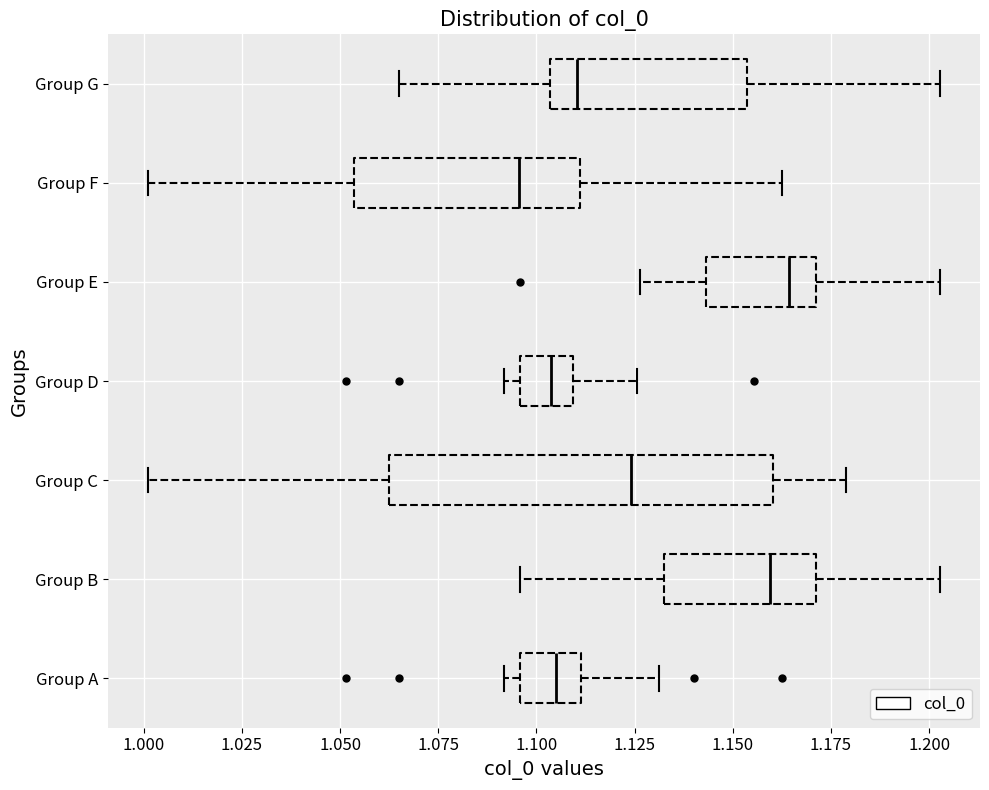

Reading bottom to top, read every box against the x-axis: the position of its median line, the range the box covers, and the ends of its whiskers. The values are not printed on the chart, so give them approximately, as read against the axis.

Group A: median 1.105, box 1.095 to 1.110, whiskers 1.090 to 1.130
Group B: median 1.160, box 1.130 to 1.170, whiskers 1.095 to 1.205
Group C: median 1.125, box 1.065 to 1.160, whiskers 1.000 to 1.180
Group D: median 1.105, box 1.095 to 1.110, whiskers 1.090 to 1.125
Group E: median 1.165, box 1.145 to 1.170, whiskers 1.125 to 1.205
Group F: median 1.095, box 1.055 to 1.110, whiskers 1.000 to 1.165
Group G: median 1.110, box 1.105 to 1.155, whiskers 1.065 to 1.205